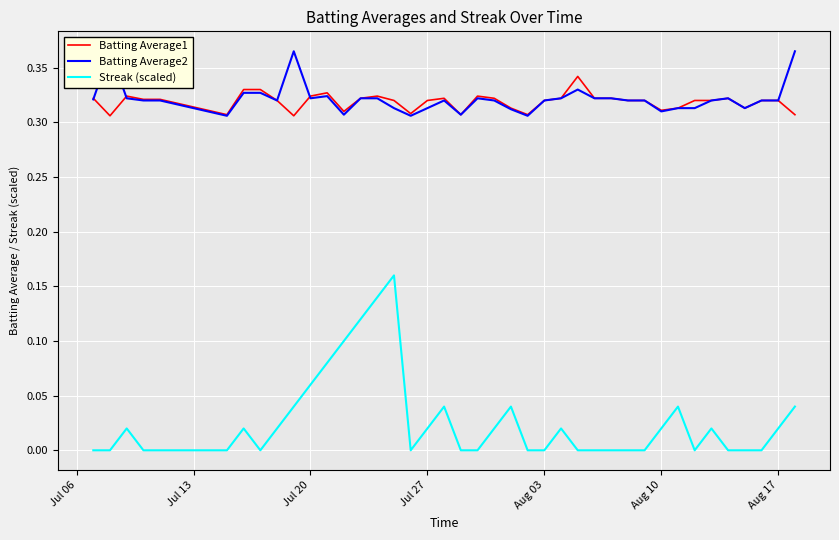

True or false: Streak (scaled) and Batting Average1 cross at least once.

False